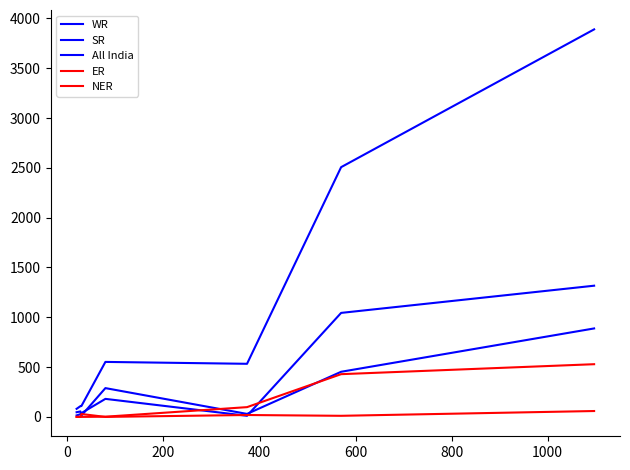

What is the lowest value of the SR series?

13